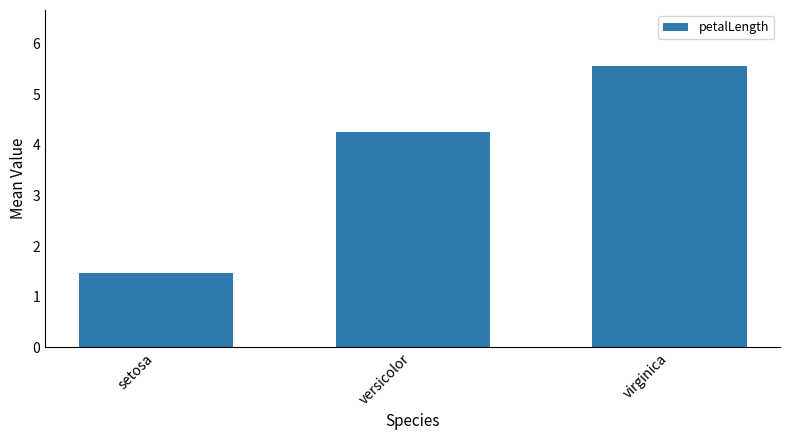

What is the sum of the values at virginica and setosa?

7.0